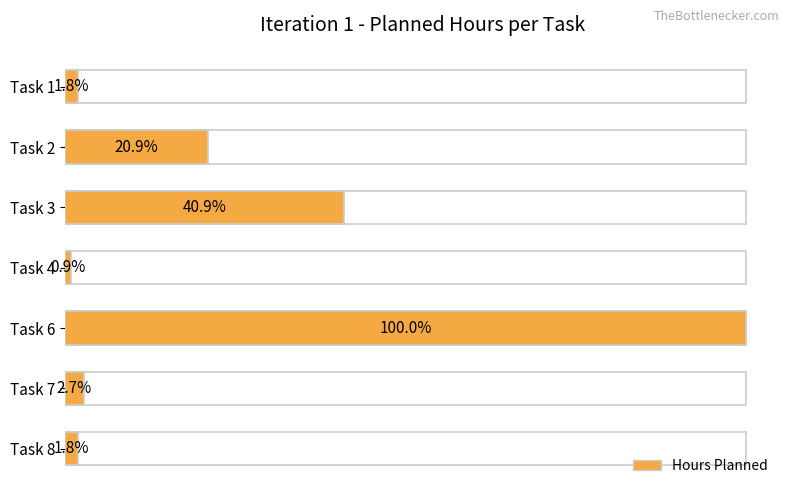

How many bars are there in total?

7